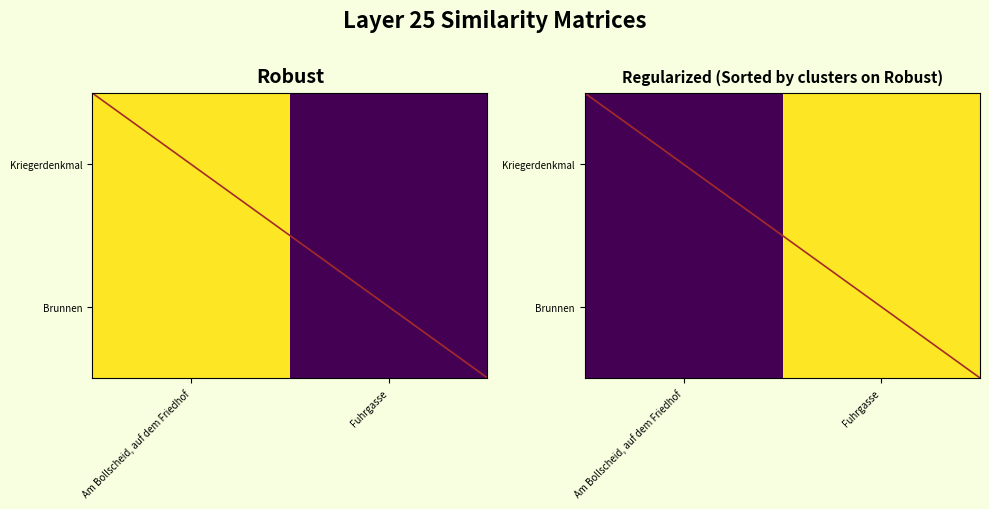

Rank the categories by Brunnen value from lowest to highest.

Am Bollscheid, auf dem Friedhof, Fuhrgasse